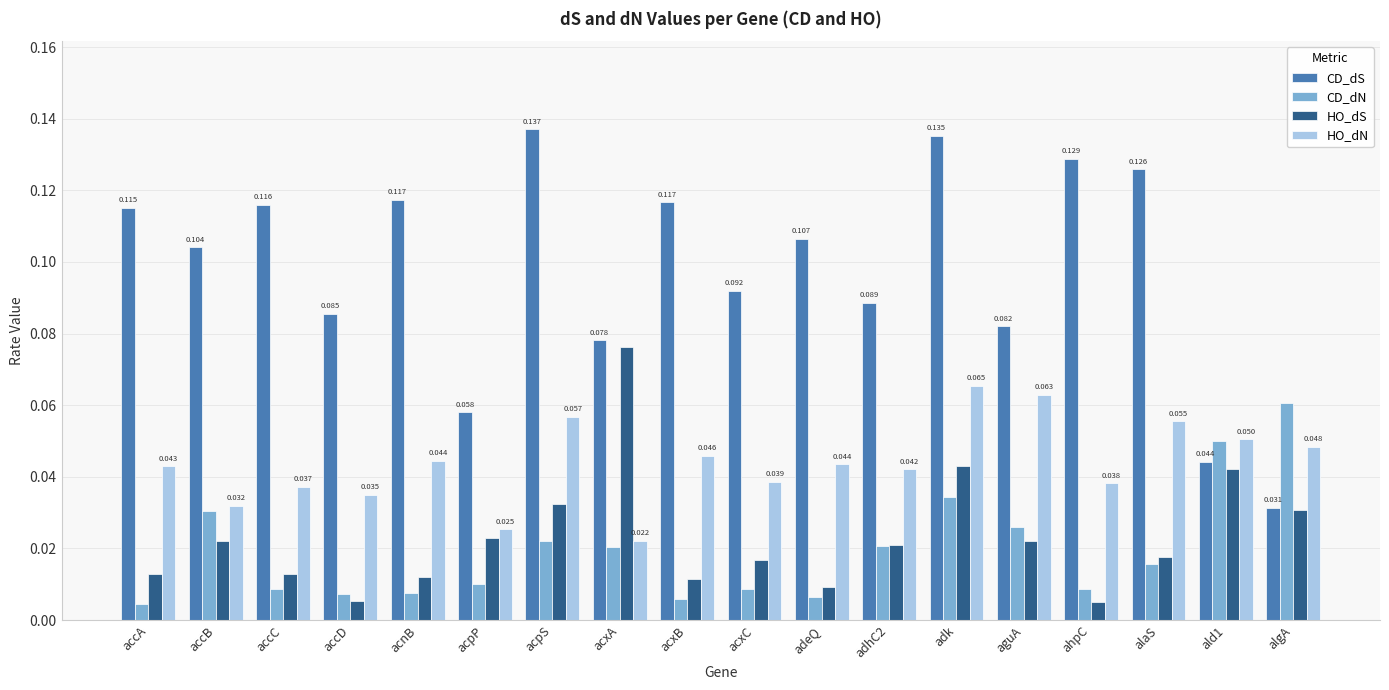

At how many categories does at least one series exceed 0?

18